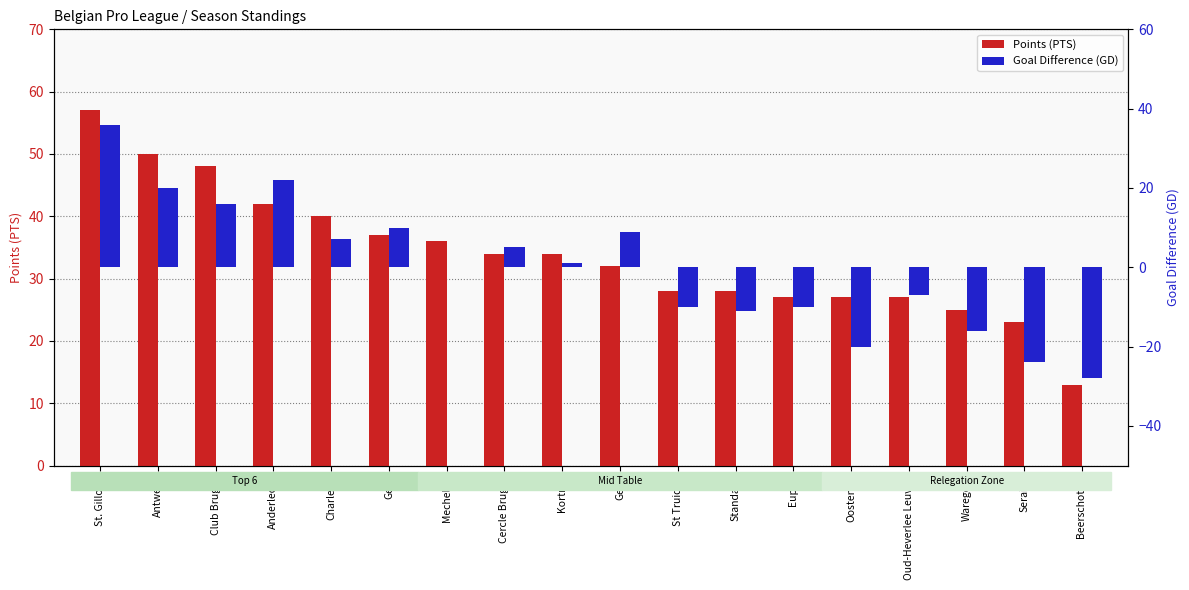

At which label does Points (PTS) reach its peak?

St. Gilloise